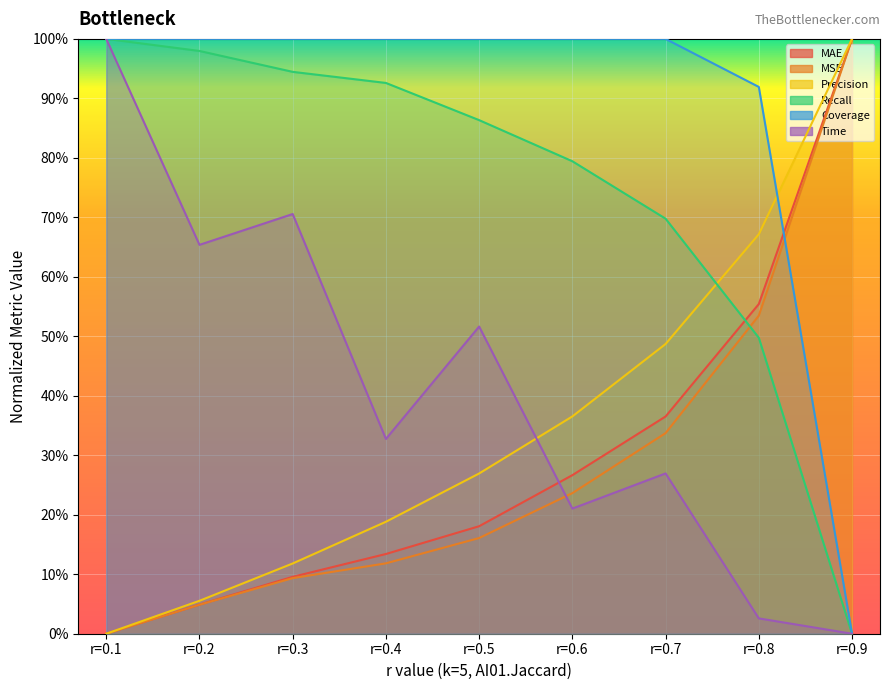

How many categories are shown in the chart?

9